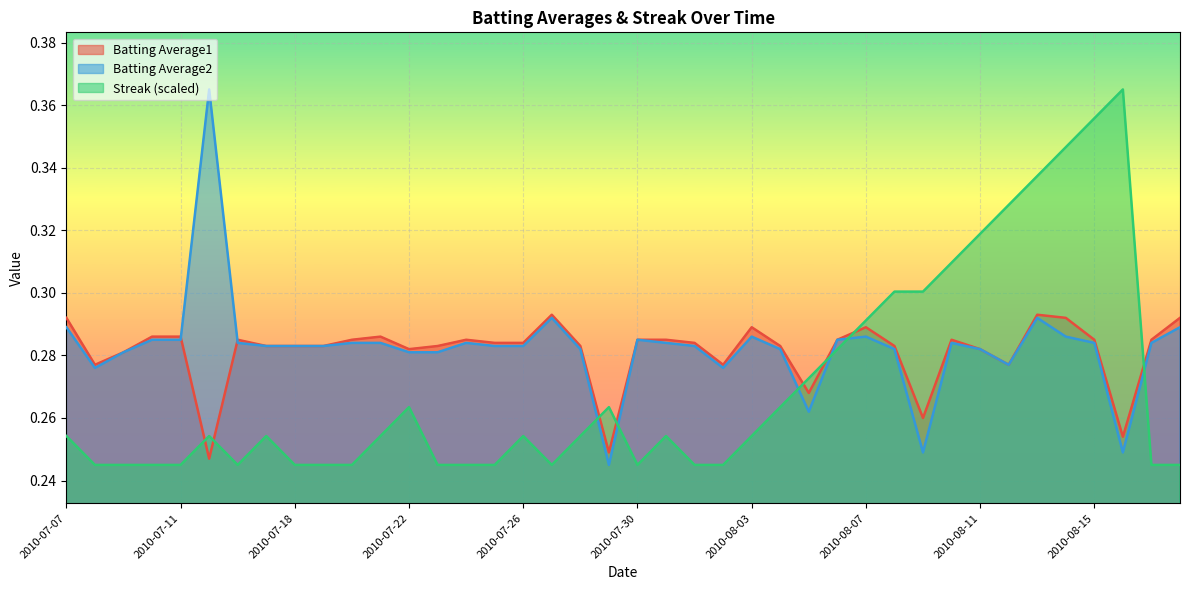

List the series in order of their peak value, lowest first.

Batting Average1, Batting Average2, Streak